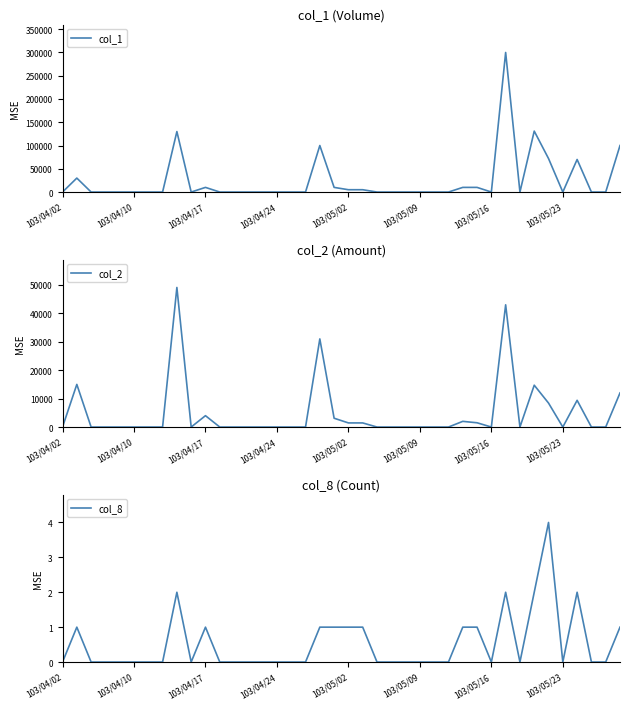

How many categories are shown in the chart?

40